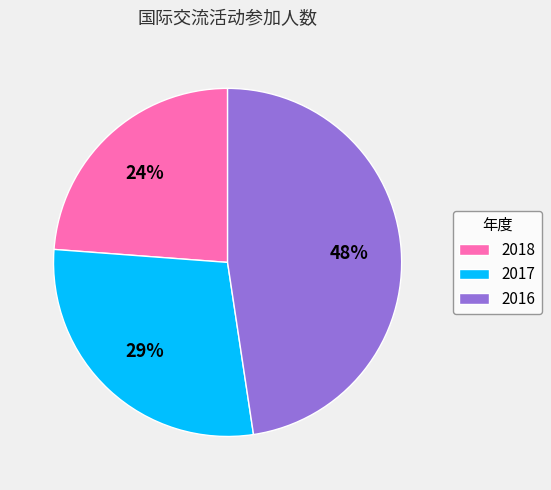

How many segments does this pie chart have?

3